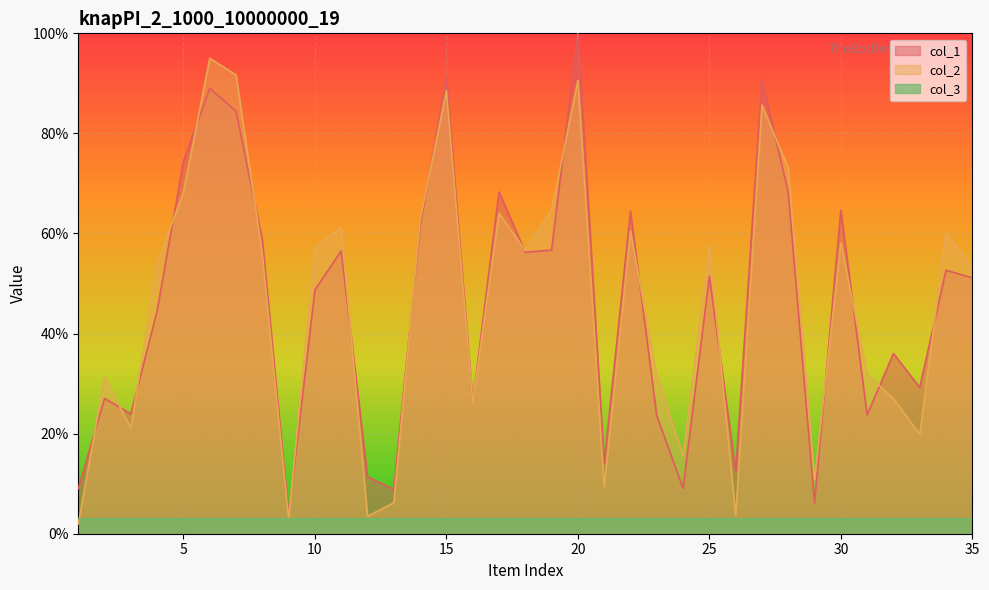

Which series ends up on top after the final intersection of col_1 and col_2?

col_2